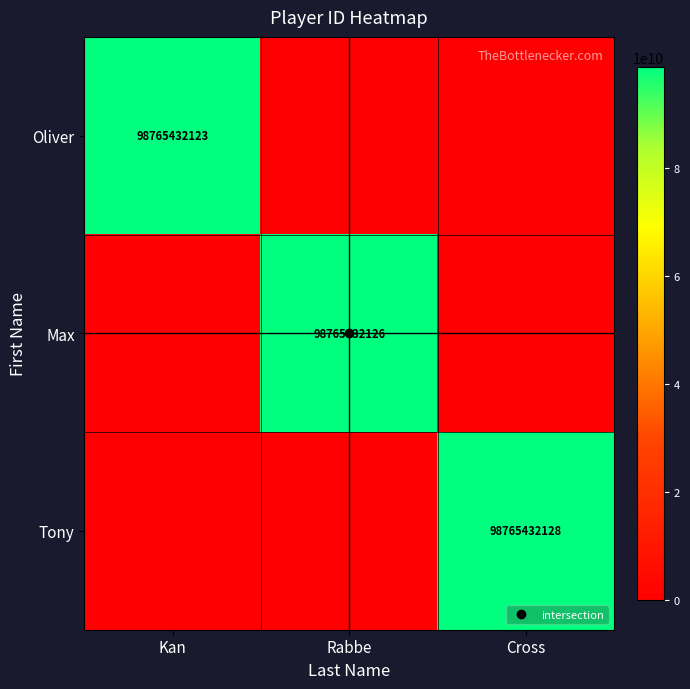

What is the total value across all series at Rabbe?

98765432126